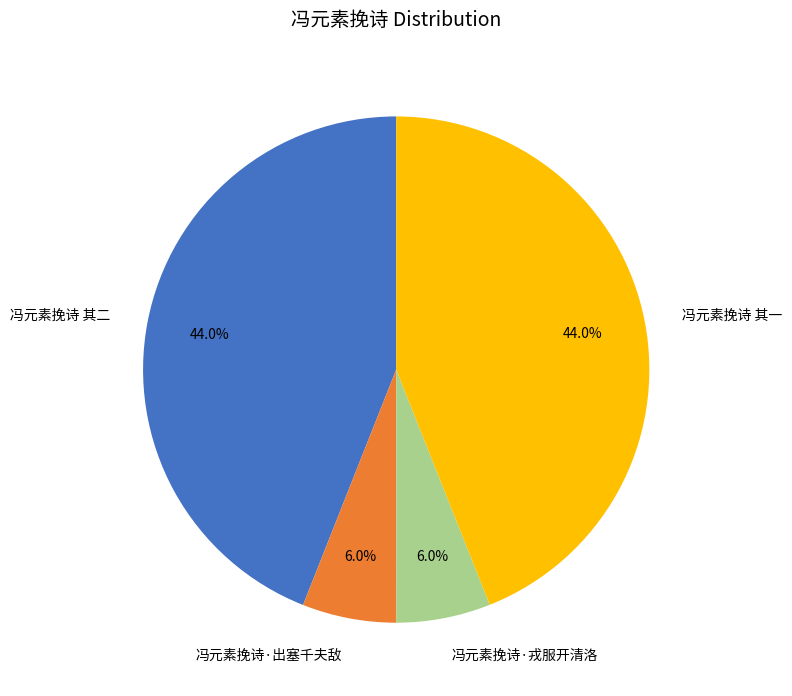

What percentage is NOT represented by 冯元素挽诗 其一?

56.0%